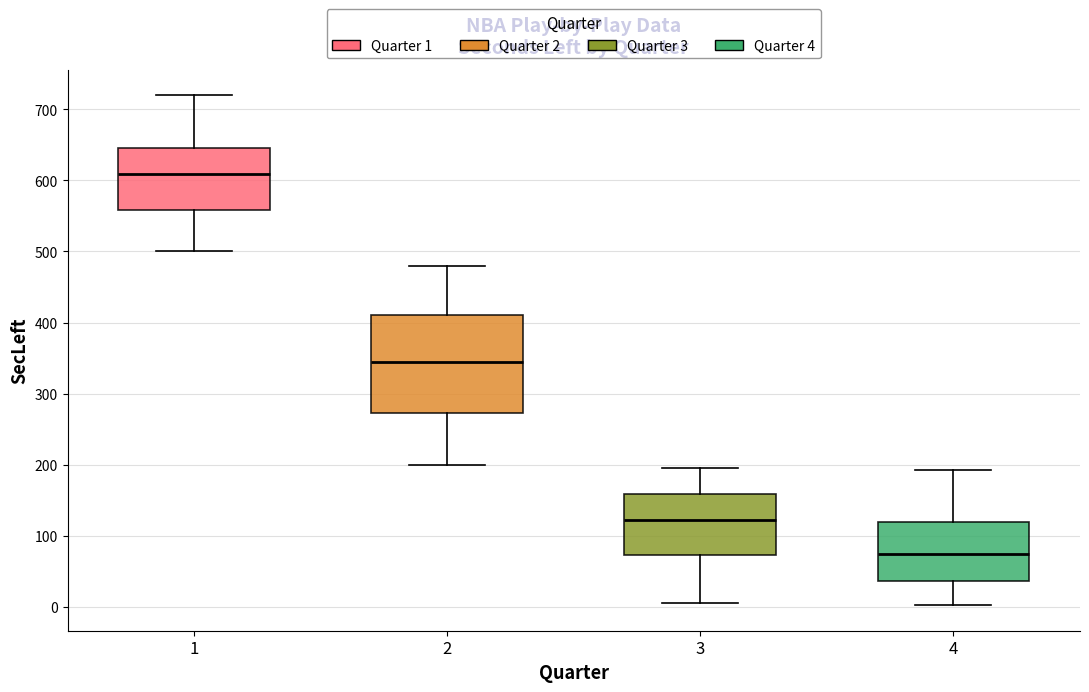

Which box's median line is the lowest?

4